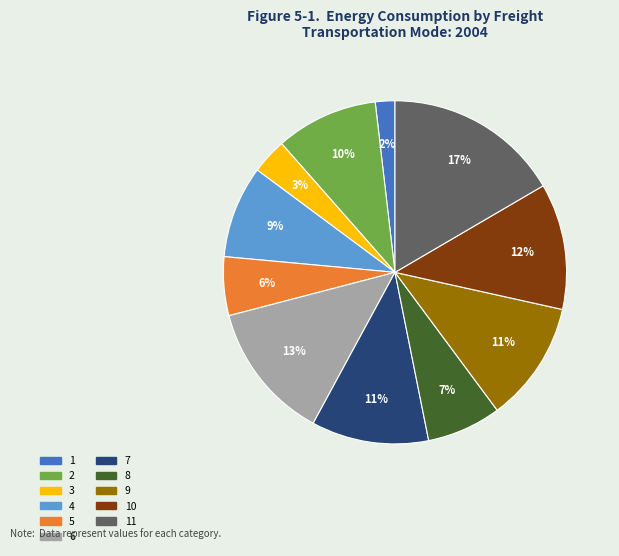

Does any single category account for the majority?

No